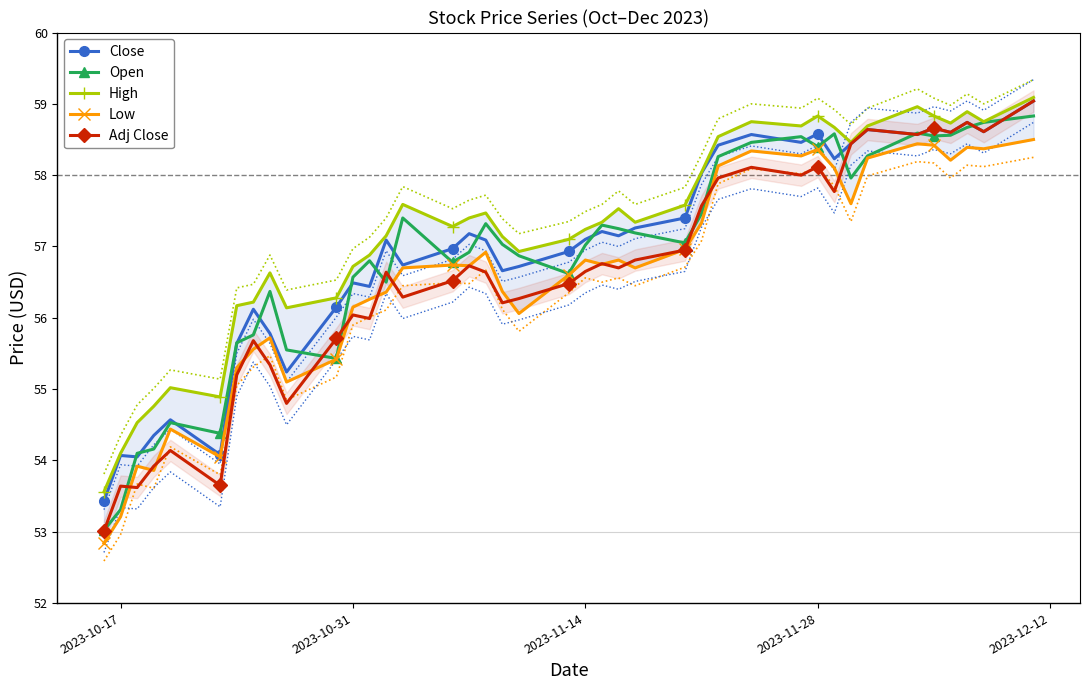

Reading left to right, extract all data points from this chart.

Close: 53.4	54.1	54.0	54.4	54.6	54.1	55.6	56.1	55.8	55.2	56.1	56.5	56.4	57.1	56.7	57.0	57.2	57.1	56.7	56.7	56.9	57.1	57.2	57.1	57.3	57.4	58.0	58.4	58.6	58.5	58.6	58.2	58.4	58.6	58.6	58.7	58.6	58.7	58.6	59.0
Open: 53.0	53.3	54.1	54.2	54.5	54.4	55.6	55.8	56.4	55.5	55.4	56.6	56.8	56.5	57.4	56.8	56.9	57.3	57.0	56.9	56.6	57.0	57.3	57.2	57.2	57.0	57.5	58.3	58.5	58.5	58.4	58.6	58.0	58.3	58.6	58.5	58.6	58.7	58.7	58.8
High: 53.6	54.1	54.5	54.8	55.0	54.9	56.2	56.2	56.6	56.1	56.3	56.7	56.9	57.1	57.6	57.3	57.4	57.5	57.1	56.9	57.1	57.2	57.3	57.5	57.3	57.6	58.0	58.5	58.8	58.7	58.8	58.7	58.5	58.7	59.0	58.8	58.7	58.9	58.8	59.1
Low: 52.8	53.2	53.9	53.9	54.4	54.0	55.3	55.6	55.7	55.1	55.4	56.1	56.3	56.4	56.7	56.7	56.7	56.9	56.4	56.1	56.6	56.8	56.8	56.8	56.7	57.0	57.3	58.1	58.3	58.3	58.4	58.1	57.6	58.2	58.4	58.4	58.2	58.4	58.4	58.5
Adj Close: 53.0	53.6	53.6	53.9	54.1	53.6	55.2	55.7	55.3	54.8	55.7	56.0	56.0	56.6	56.3	56.5	56.7	56.6	56.2	56.3	56.5	56.6	56.8	56.7	56.8	57.0	57.6	58.0	58.1	58.0	58.1	57.8	58.4	58.6	58.6	58.7	58.6	58.7	58.6	59.0